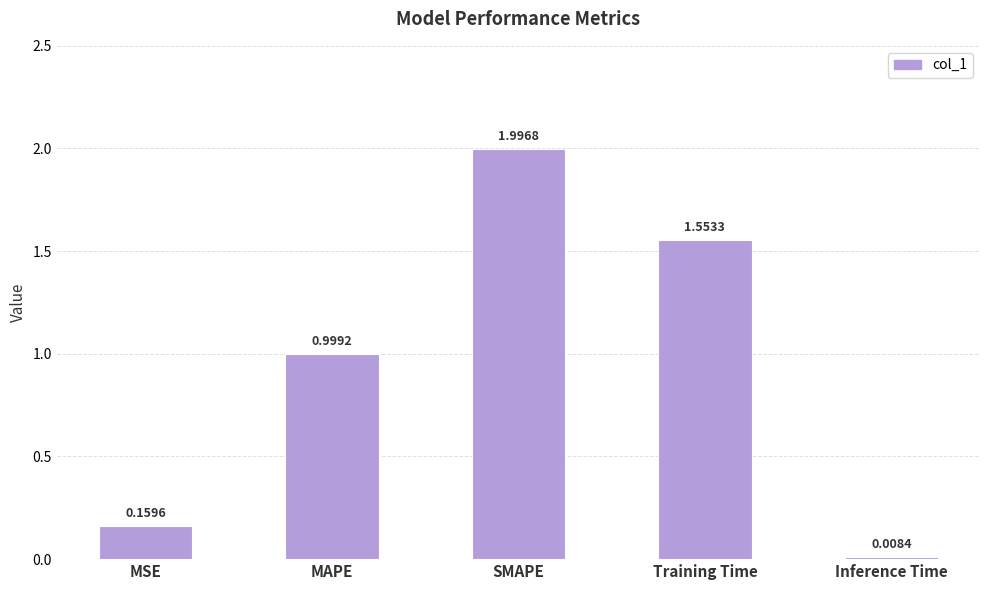

How many bars are there in total?

5